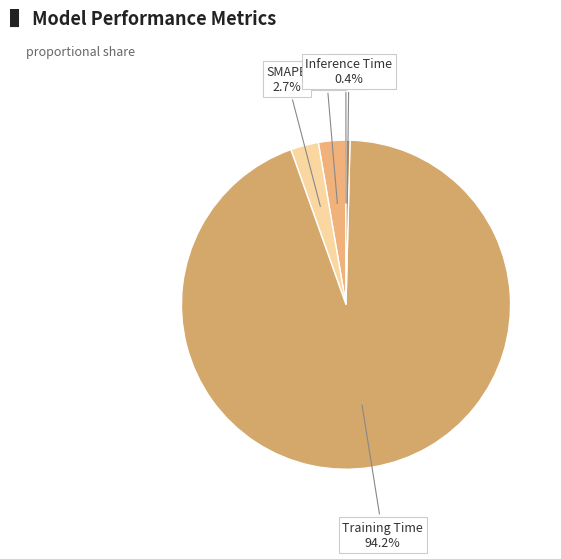

What percentage is NOT represented by SMAPE?

97.3%